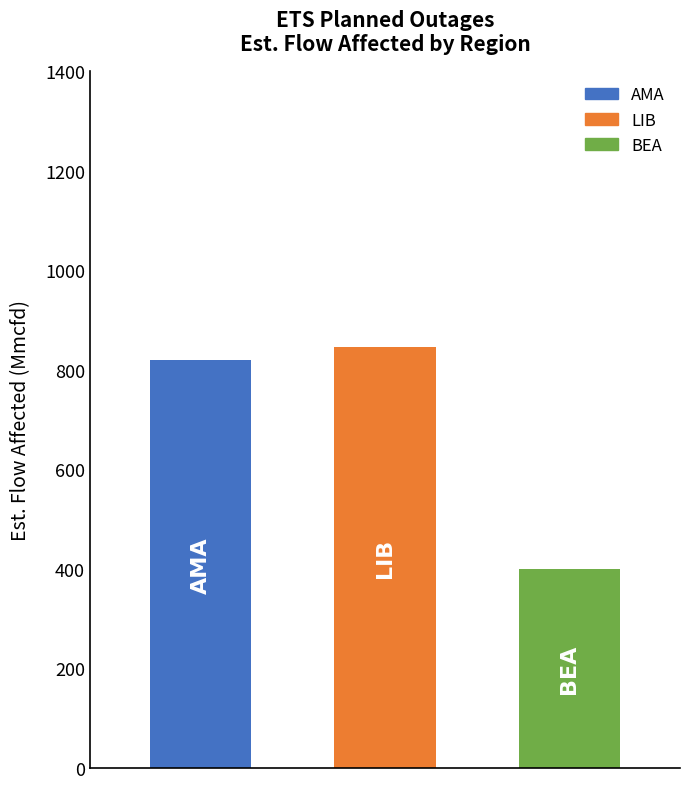

What is the value of the 3rd bar from the left?

400